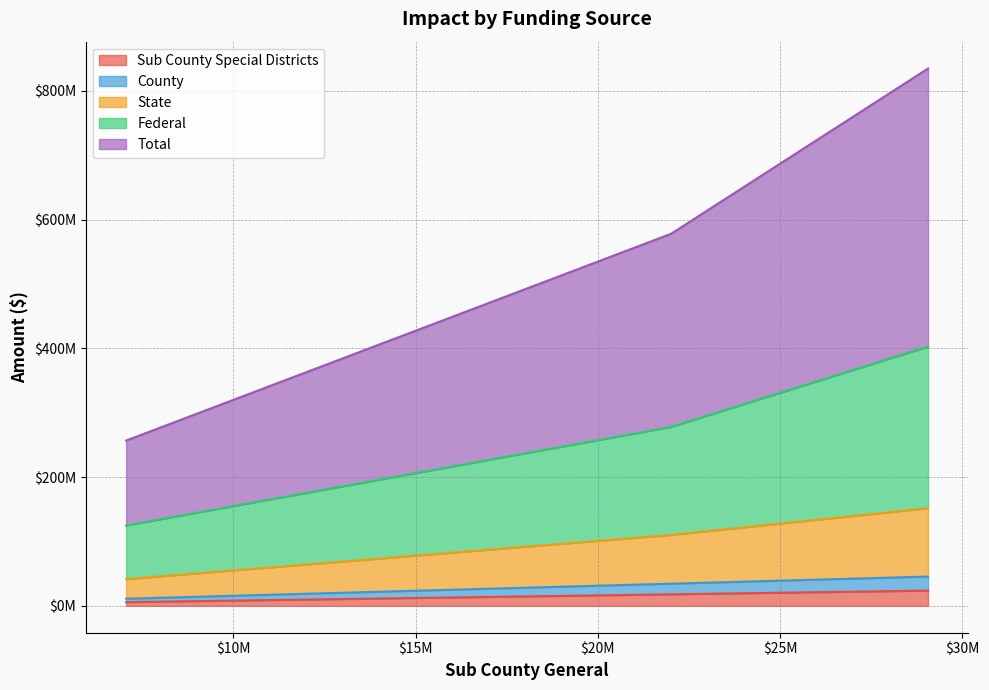

Reading left to right, transcribe all the data shown in this chart.

Sub County Special Districts: 2 - Indirect=5768802.2	3 - Induced=17957939.6	Total=23726741.8
County: 2 - Indirect=11063203.5	3 - Induced=34406557.4	Total=45469760.9
State: 2 - Indirect=41527124.5	3 - Induced=110127302.1	Total=151654426.6
Federal: 2 - Indirect=124853291.6	3 - Induced=277933587.1	Total=402786878.7
Total: 2 - Indirect=256760940.9	3 - Induced=577877654.0	Total=834638594.8